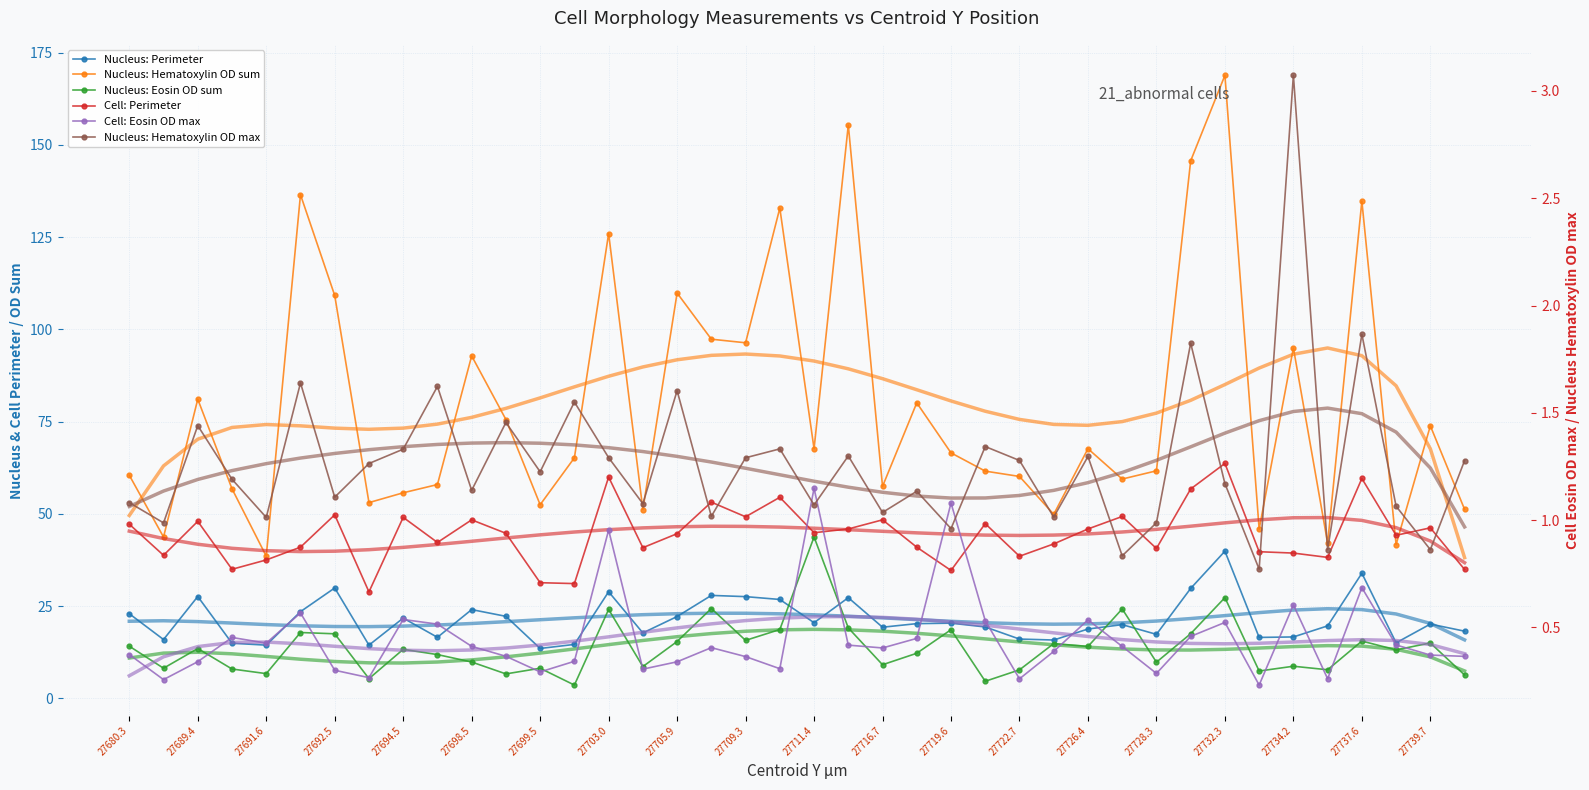

Reading left to right, list all the values displayed in this chart.

Nucleus: Perimeter: 22.9	15.9	27.6	14.9	14.4	23.5	29.9	14.4	21.7	16.5	24.0	22.2	13.5	14.6	28.9	17.7	22.2	27.9	27.6	26.8	20.5	27.3	19.3	20.2	20.4	19.3	16.1	15.8	18.8	20.0	17.3	29.8	39.9	16.5	16.6	19.6	33.9	15.0	20.1	18.2
Nucleus: Hematoxylin OD sum: 60.5	43.7	81.1	56.8	38.5	136.5	109.2	53.0	55.7	57.9	92.8	75.6	52.5	65.2	126.0	51.2	109.9	97.3	96.4	132.9	67.7	155.4	57.4	80.1	66.5	61.6	60.1	49.9	67.7	59.4	61.7	145.7	168.9	45.9	95.0	42.1	134.8	41.7	73.9	51.2
Nucleus: Eosin OD sum: 14.1	8.2	13.5	7.9	6.7	17.8	17.5	5.3	13.3	11.9	9.8	6.6	8.1	3.6	24.1	8.6	15.4	24.3	15.7	18.6	43.7	19.1	9.1	12.2	18.6	4.6	7.7	14.8	14.0	24.2	9.8	17.5	27.3	7.4	8.7	7.7	15.5	13.1	15.0	6.3
Cell: Perimeter: 47.2	38.8	48.0	35.0	37.5	41.0	49.7	28.8	49.1	42.2	48.4	44.7	31.3	31.1	60.0	40.8	44.6	53.2	49.2	54.5	44.9	45.9	48.4	41.0	34.7	47.3	38.5	41.9	45.9	49.3	40.6	56.7	63.7	39.7	39.4	38.2	59.6	44.2	46.2	34.9
Cell: Eosin OD max: 0.4	0.3	0.3	0.5	0.4	0.6	0.3	0.3	0.5	0.5	0.4	0.4	0.3	0.3	1.0	0.3	0.3	0.4	0.4	0.3	1.1	0.4	0.4	0.4	1.1	0.5	0.3	0.4	0.5	0.4	0.3	0.5	0.5	0.2	0.6	0.3	0.7	0.4	0.4	0.4
Nucleus: Hematoxylin OD max: 1.1	1.0	1.4	1.2	1.0	1.6	1.1	1.3	1.3	1.6	1.1	1.5	1.2	1.6	1.3	1.1	1.6	1.0	1.3	1.3	1.1	1.3	1.0	1.1	1.0	1.3	1.3	1.0	1.3	0.8	1.0	1.8	1.2	0.8	3.1	0.9	1.9	1.1	0.9	1.3